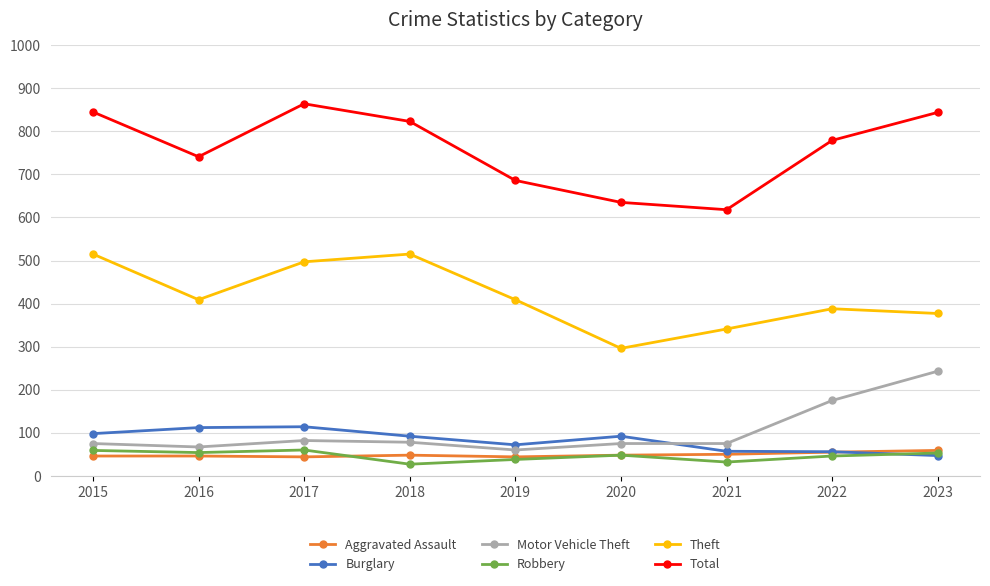

True or false: Total and Aggravated Assault intersect in this chart.

False